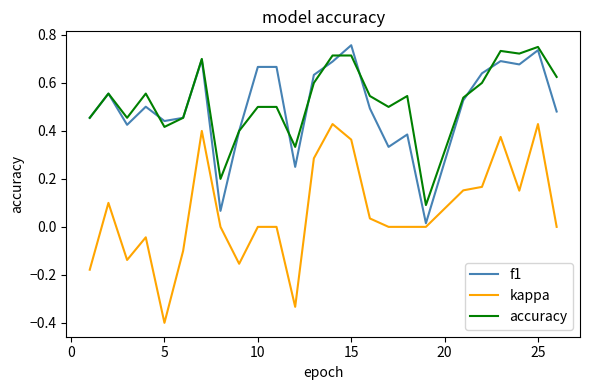

Which series has the widest spread of values?

kappa